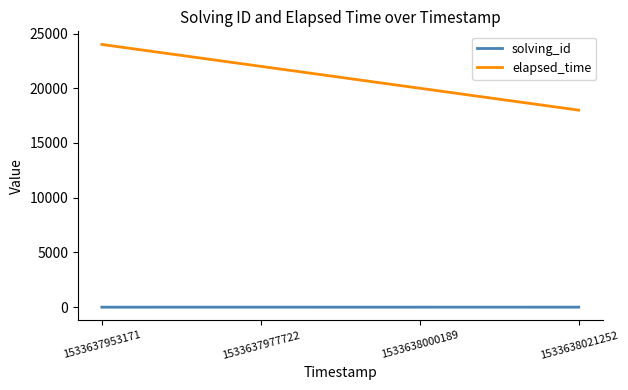

What is the spread (max minus min) of values at 1533638021252?

17996